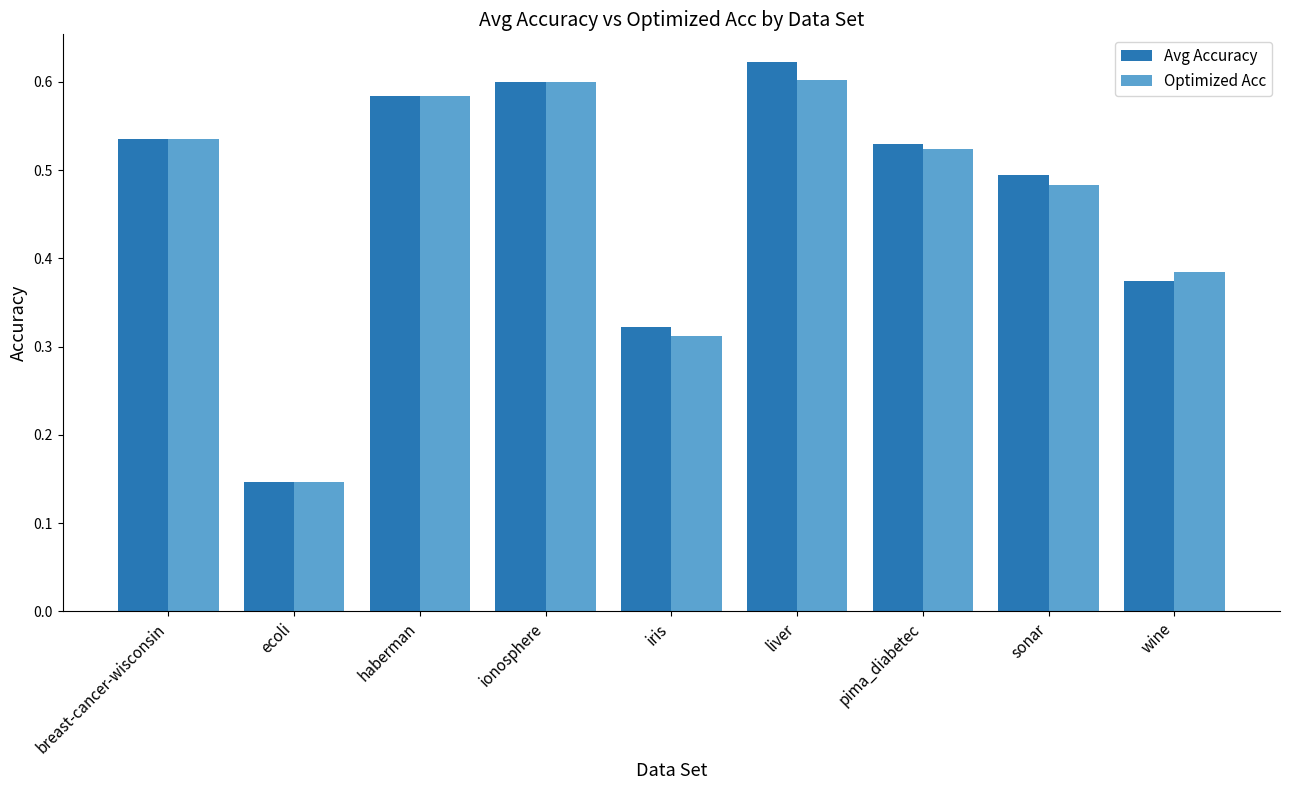

At which category does the chart reach its minimum across all series?

ecoli